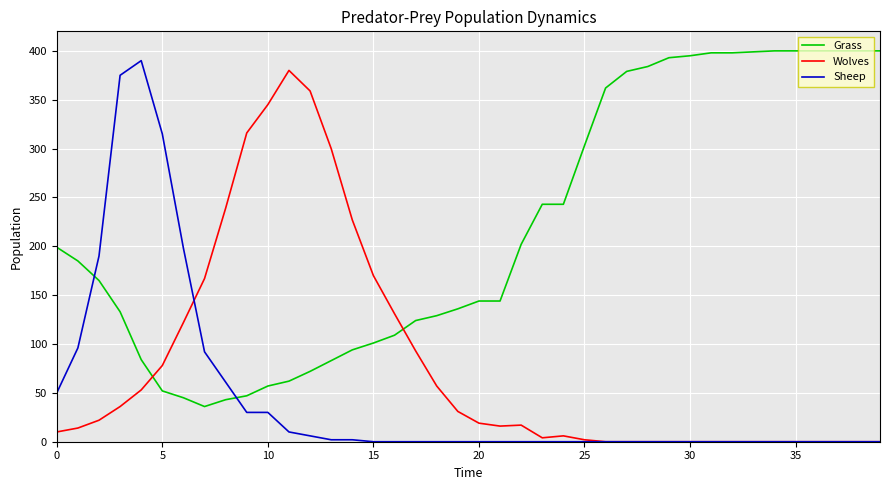

Rank the series by their average value, from highest to lowest.

Grass, Wolves, Sheep